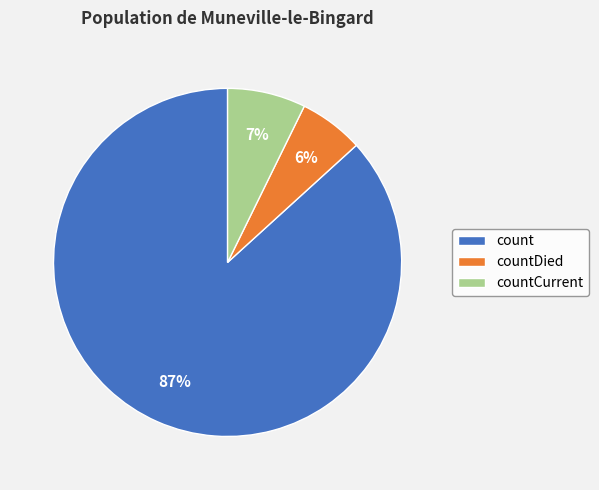

Which category has the biggest portion of the pie?

count